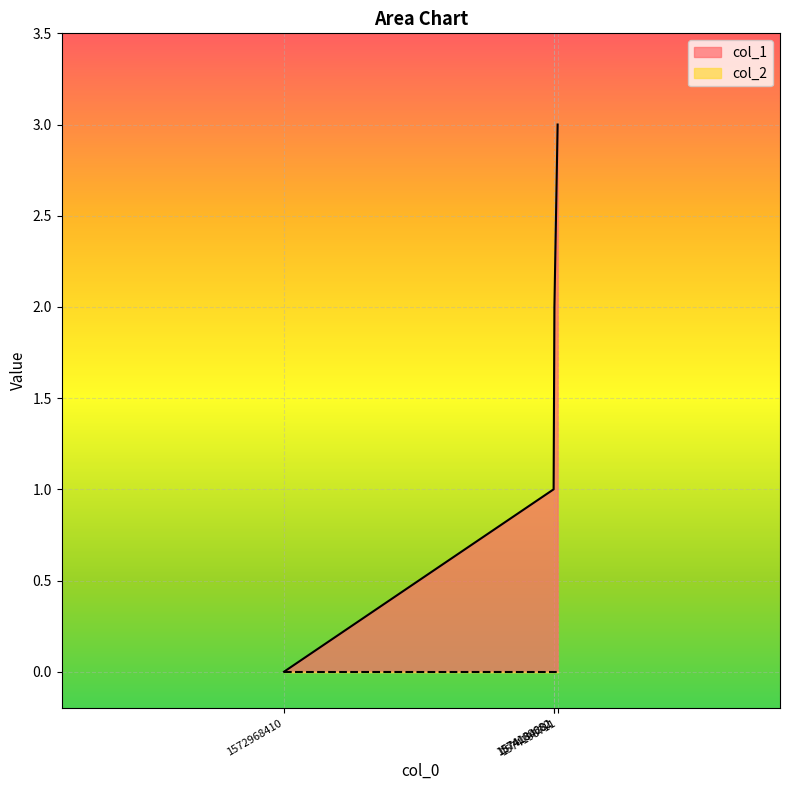

The chart shows a value of 2 at 1574198711. True or false?

False